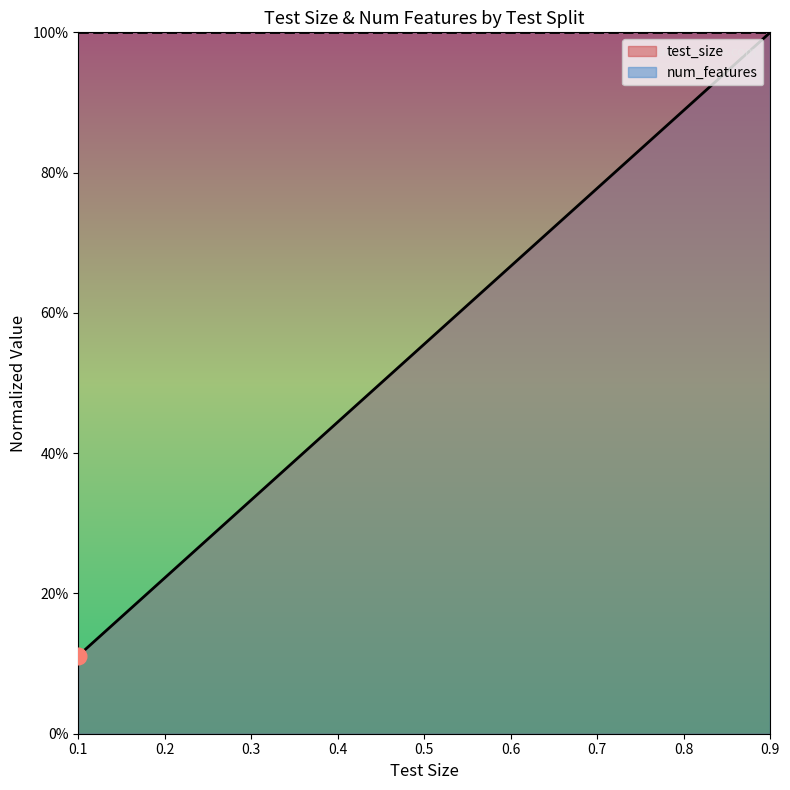

What is the difference between the second highest and second lowest values?

0.7